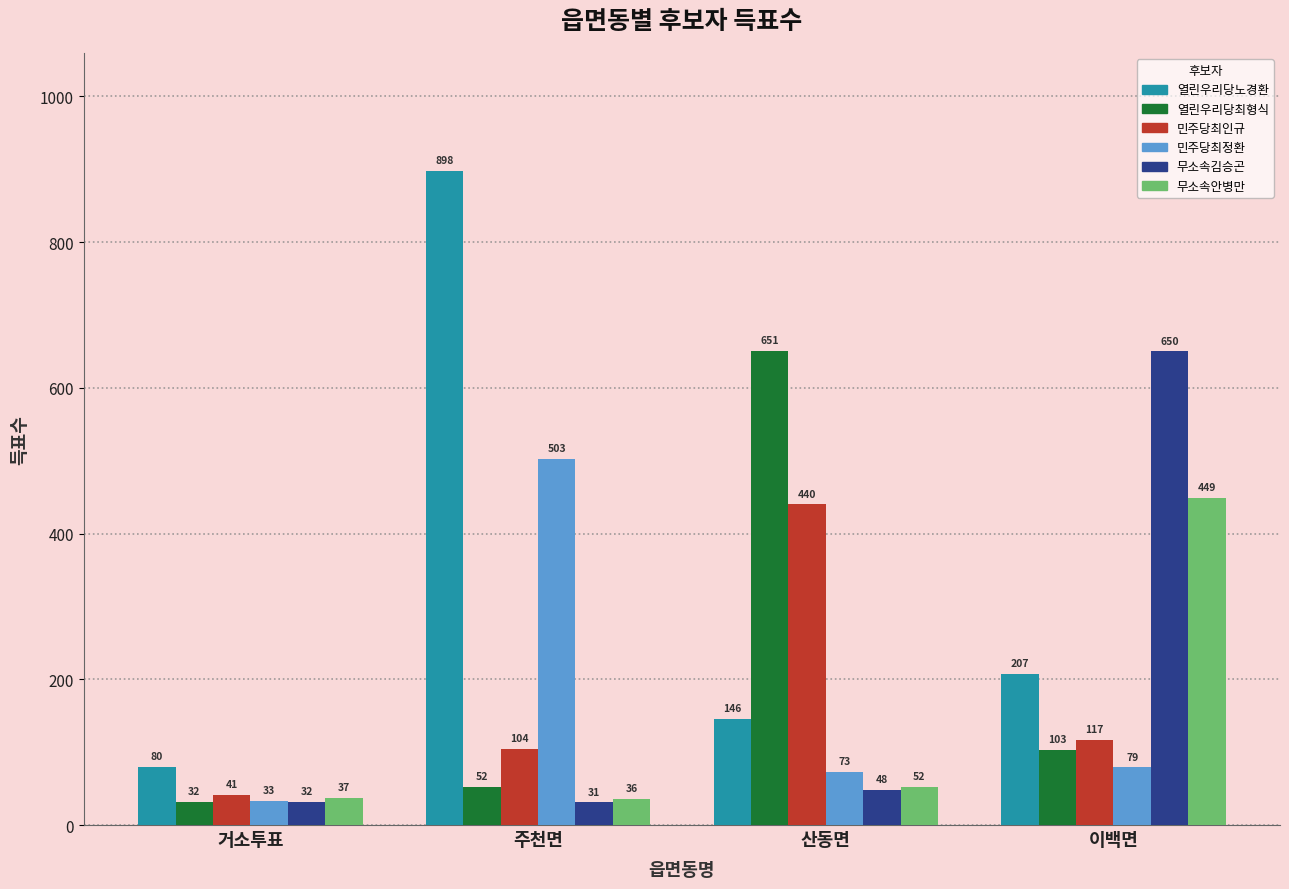

What is the smallest value displayed?

31